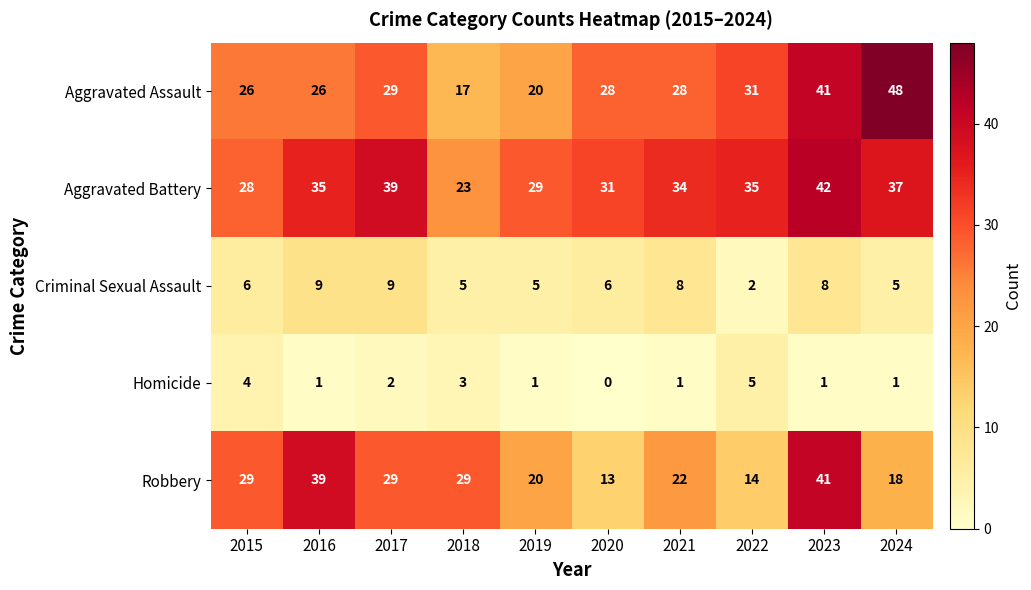

Rank the series by their maximum value, from lowest to highest.

Homicide, Criminal Sexual Assault, Robbery, Aggravated Battery, Aggravated Assault